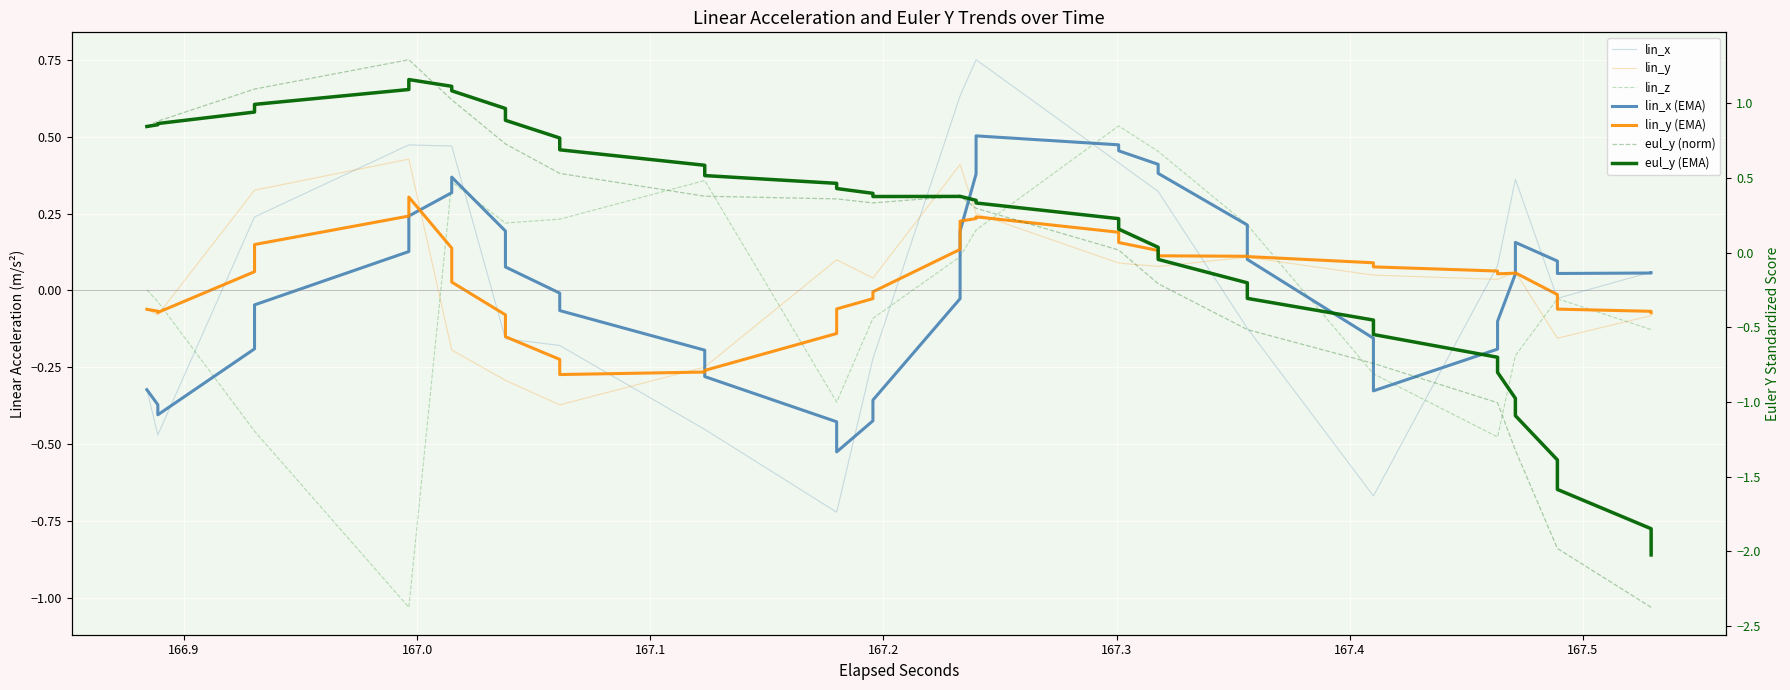

Rank the series by their maximum value, from highest to lowest.

eul_y, lin_x, lin_z, lin_y